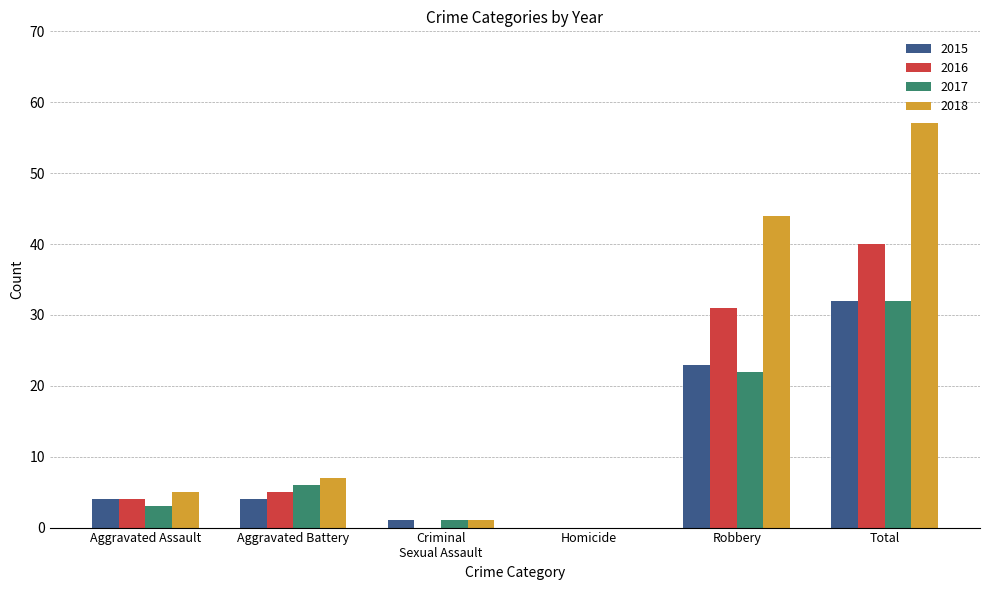

How many groups of bars are there?

6